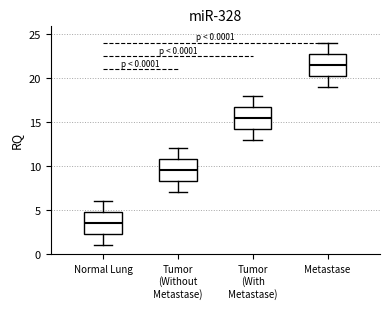

Which box's median line is the lowest?

Normal Lung